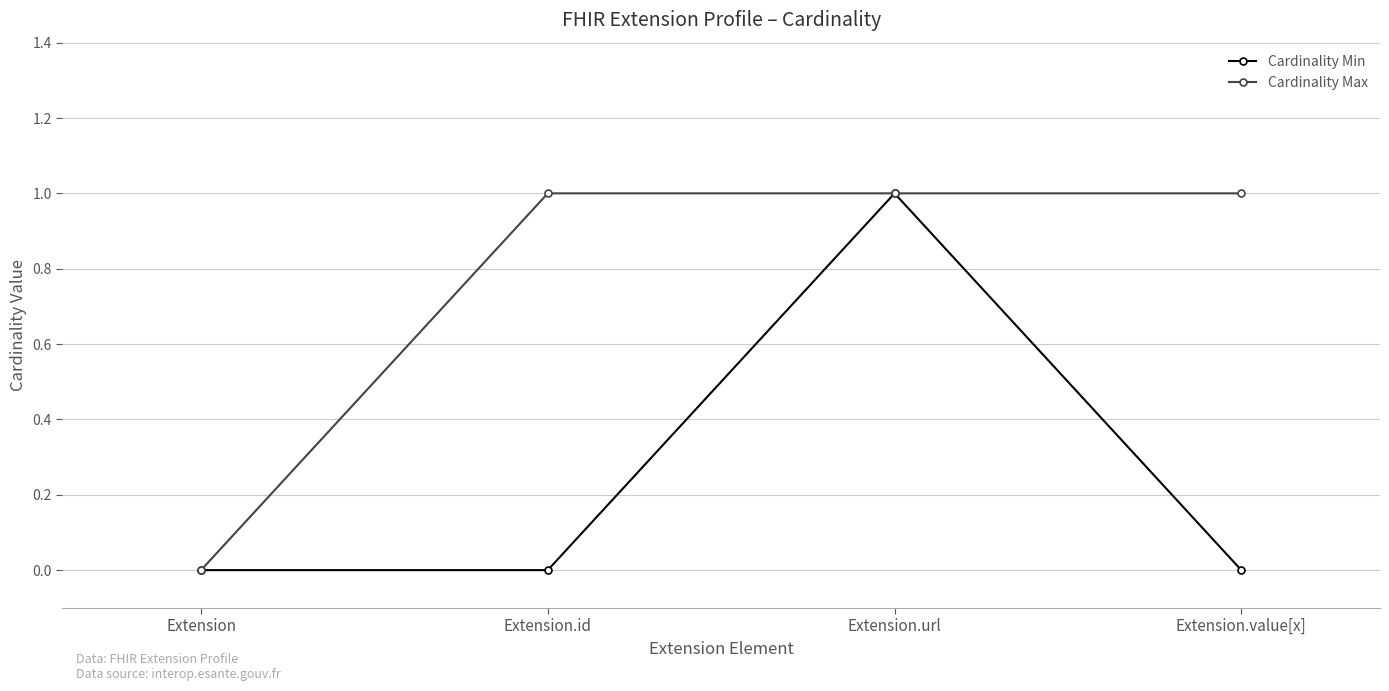

Reading right to left, list all the values displayed in this chart.

Cardinality Min: 0	1	0	0
Cardinality Max: 1	1	1	0